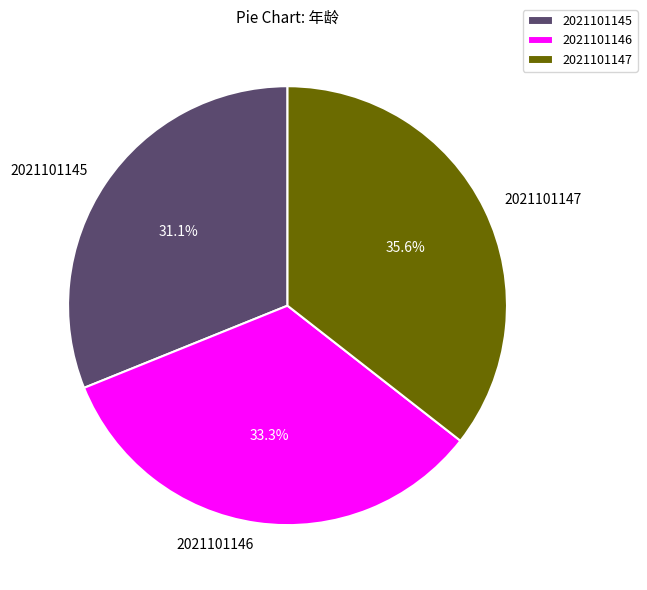

Which has a higher value, 2021101146 or 2021101145?

2021101146